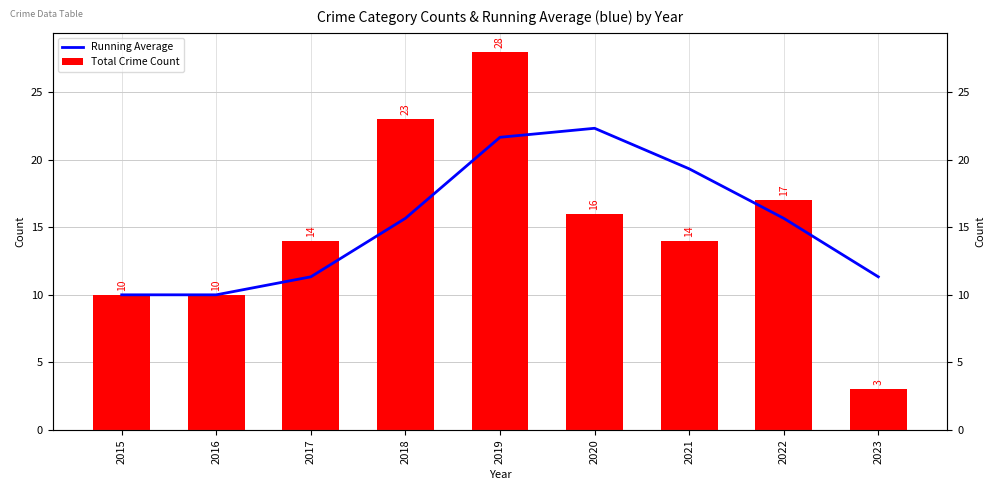

At which category is the sum across all series the highest?

2019